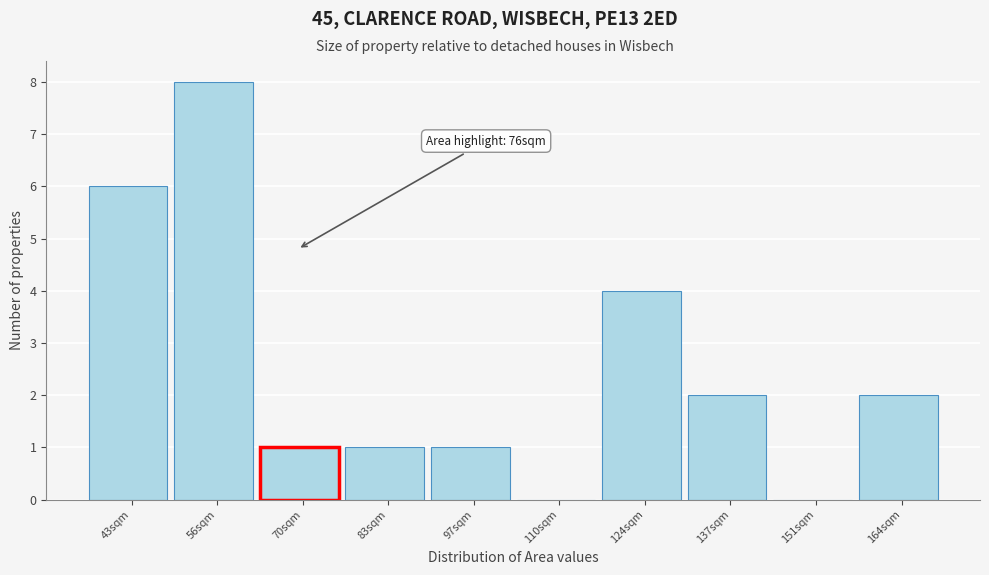

Reading right to left, list all the values displayed in this chart.

164sqm=2	151sqm=0	137sqm=2	124sqm=4	110sqm=0	97sqm=1	83sqm=1	70sqm=1	56sqm=8	43sqm=6